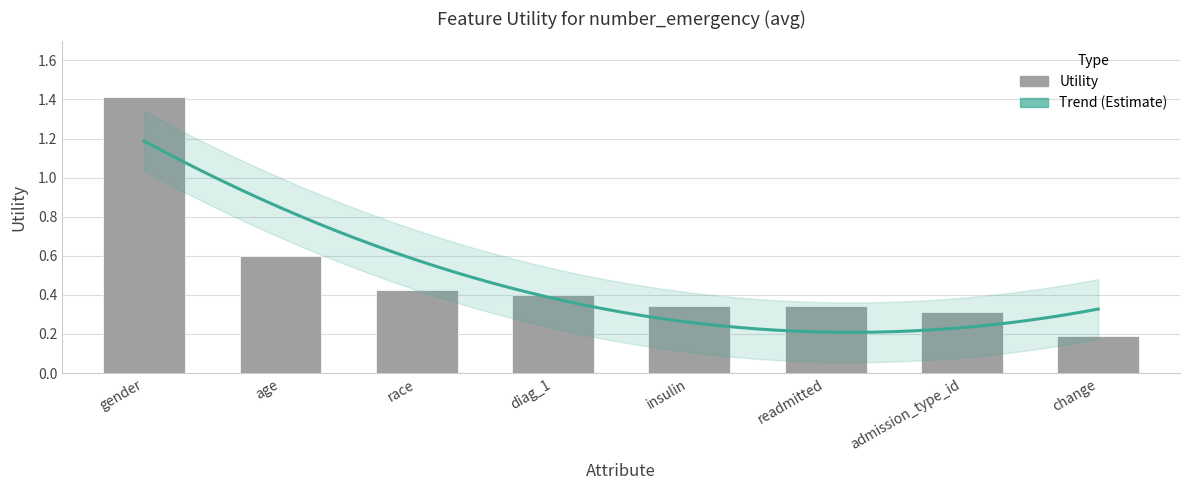

The chart shows a value of 0.7 at diag_1. True or false?

False